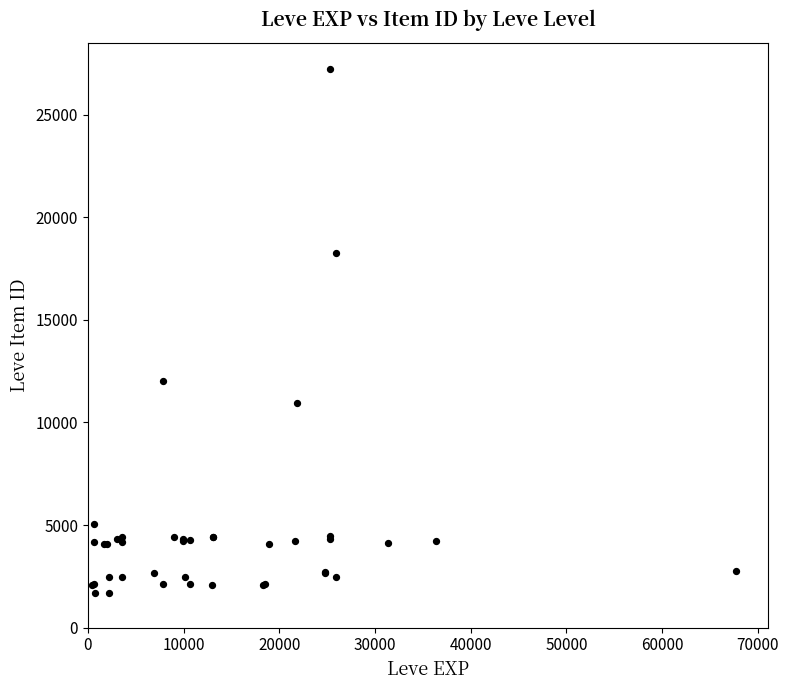

What Y value in the scatter plot is closest to 14448?

12018